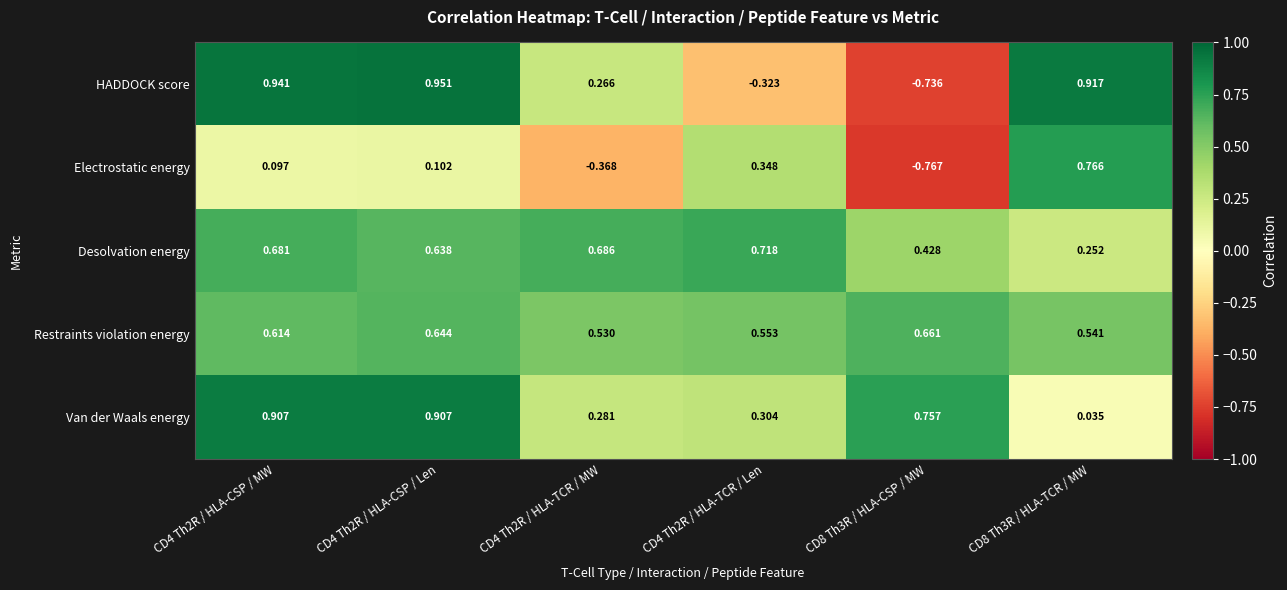

Which series has the largest range (max minus min)?

HADDOCK score